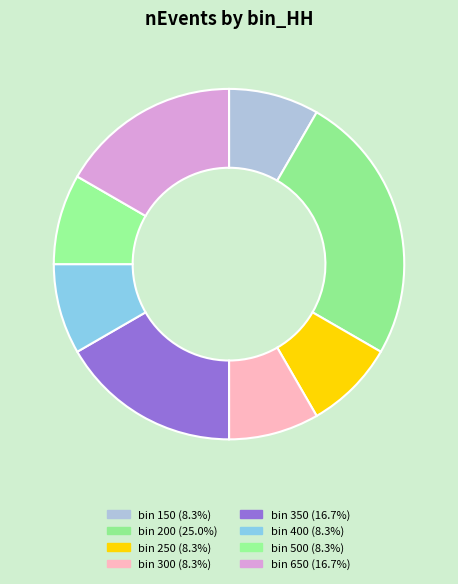

How many segments does this pie chart have?

8